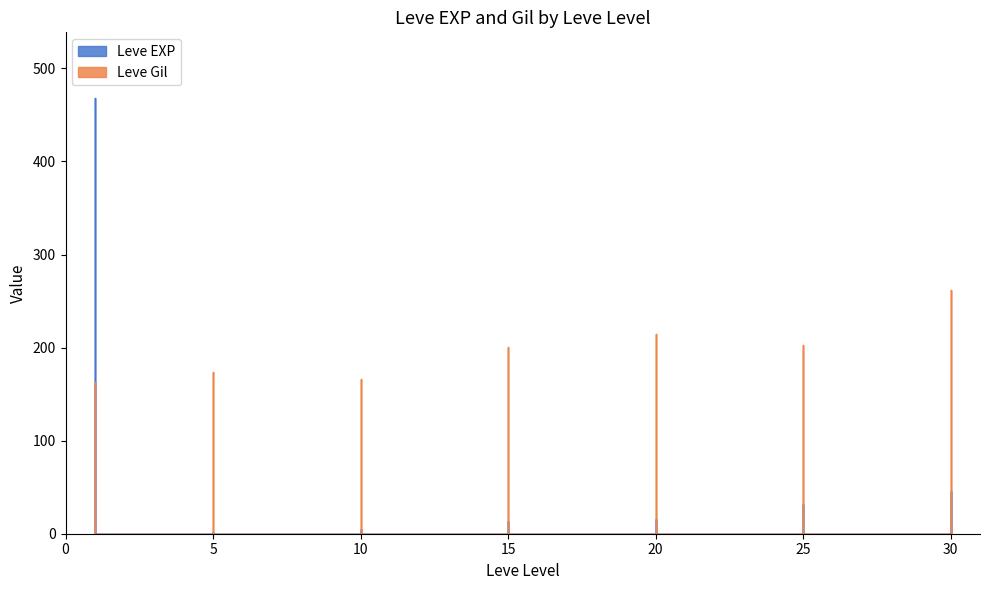

After their last crossing, which series has the higher values: Leve Gil or Leve EXP?

Leve Gil